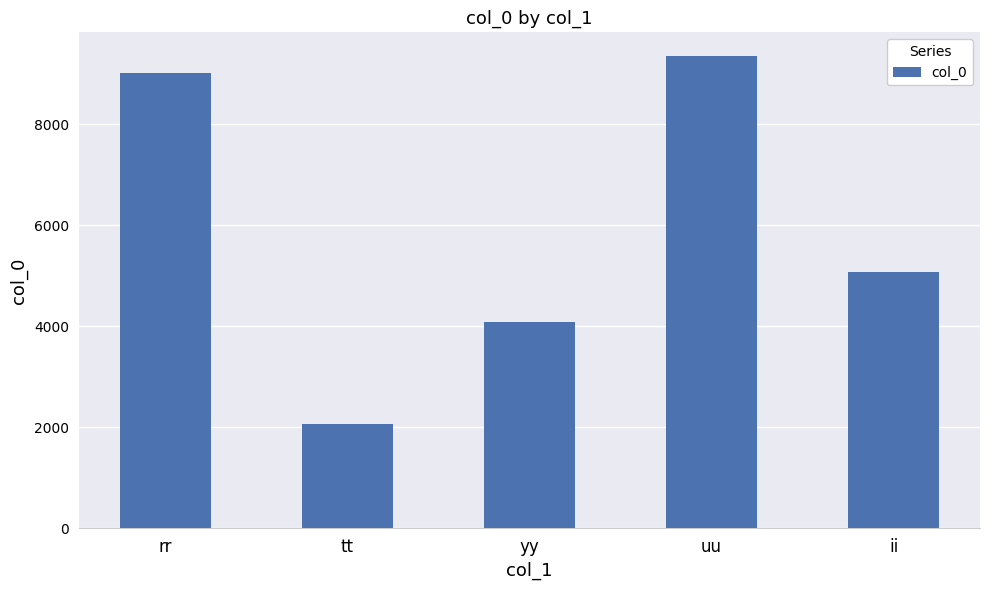

The chart shows a value of 1577 at ii. True or false?

False